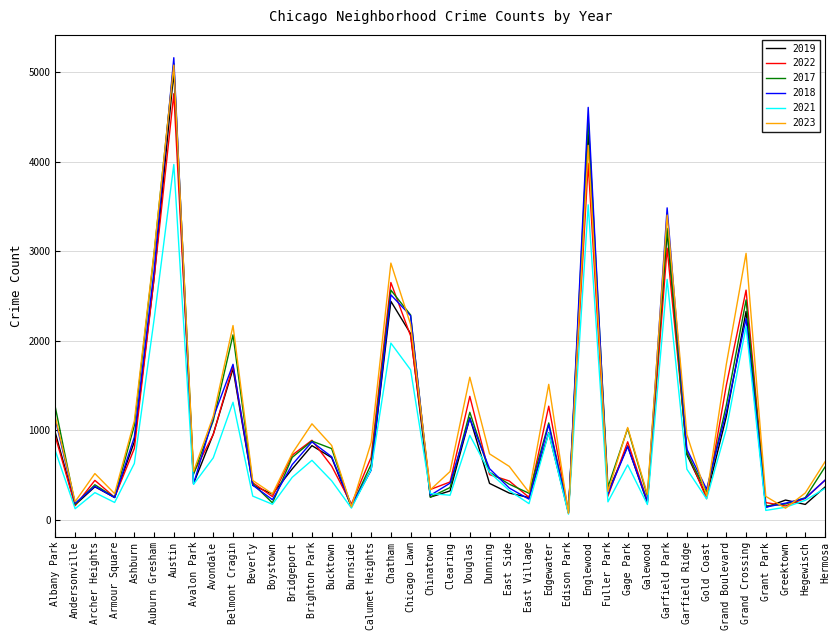

What is the total value across all series at Garfield Ridge?

4543